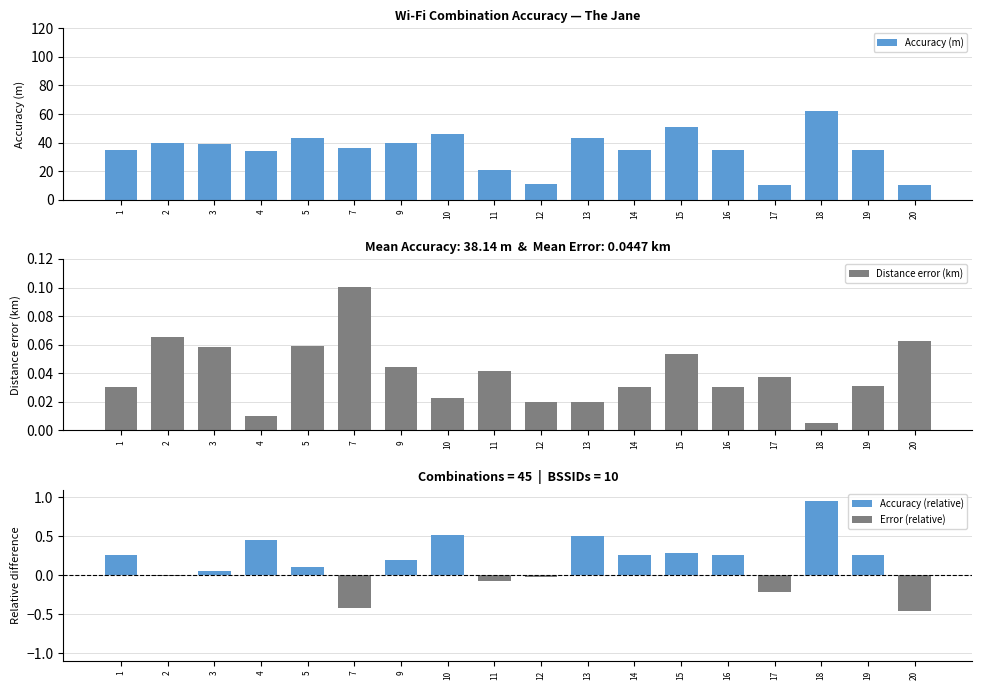

How many bars are there in total?

72